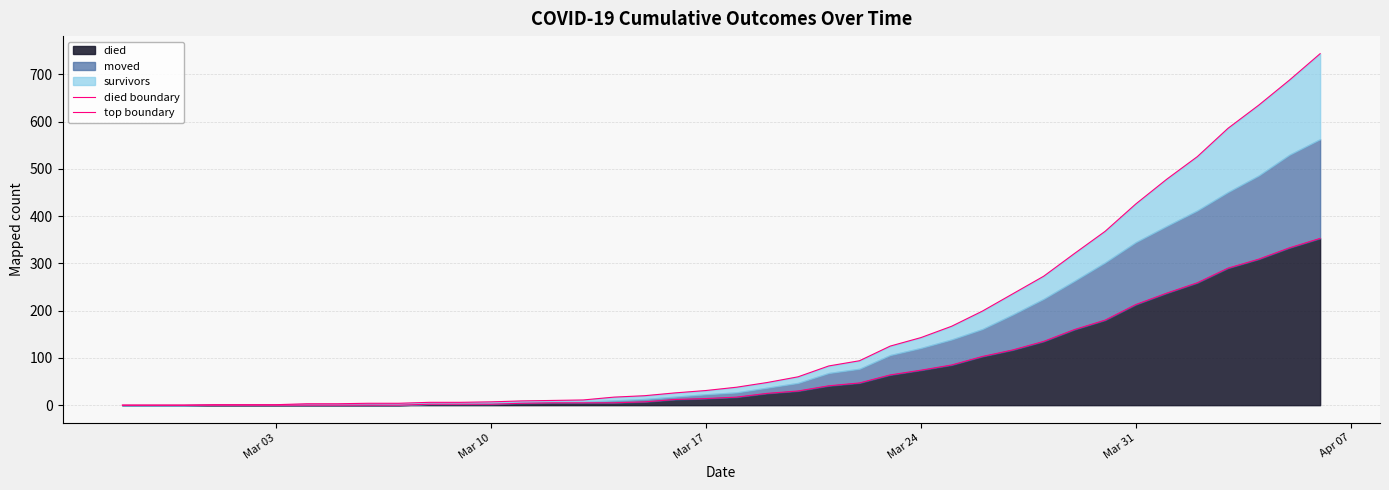

What is the maximum value for died?

353